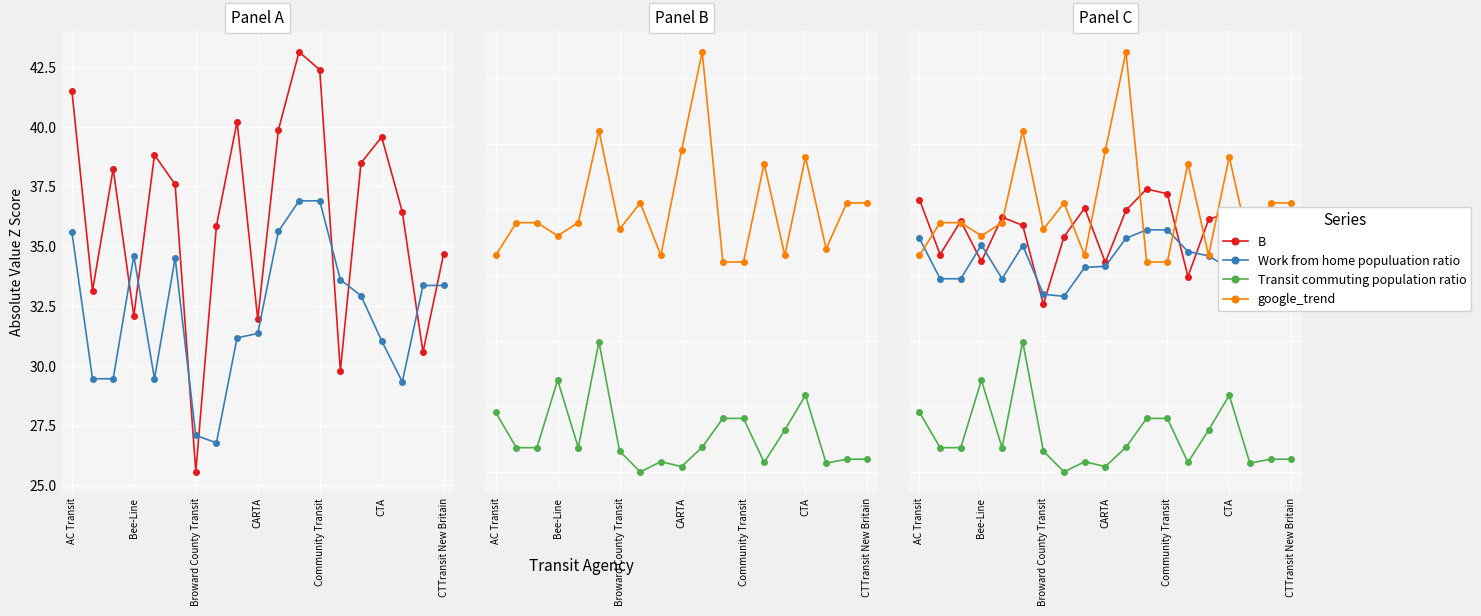

At which label does Transit commuting population ratio first exceed 3?

AC Transit